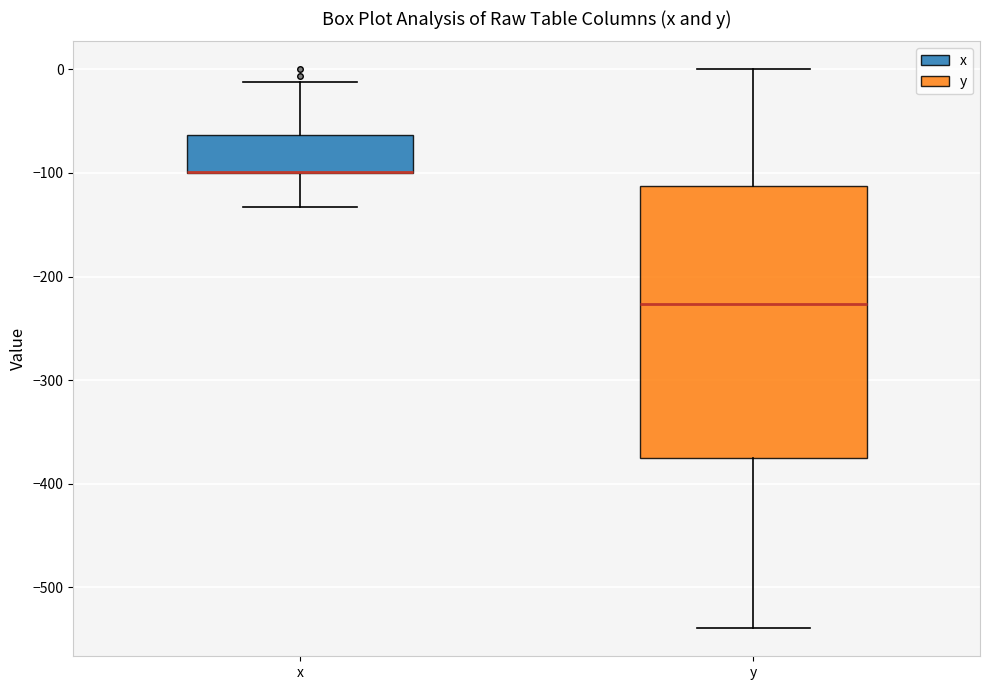

Comparing the boxes themselves (not the whiskers), which one is the tallest?

y